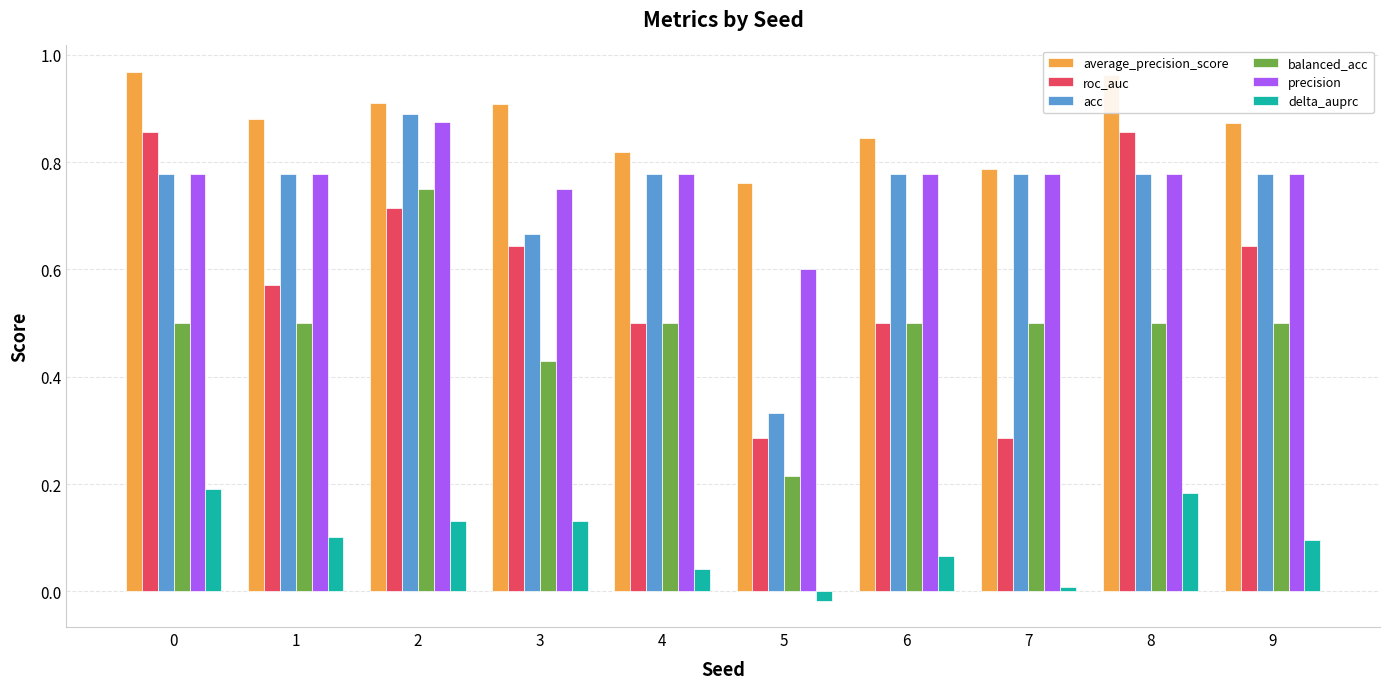

At how many categories does at least one series exceed 0?

10